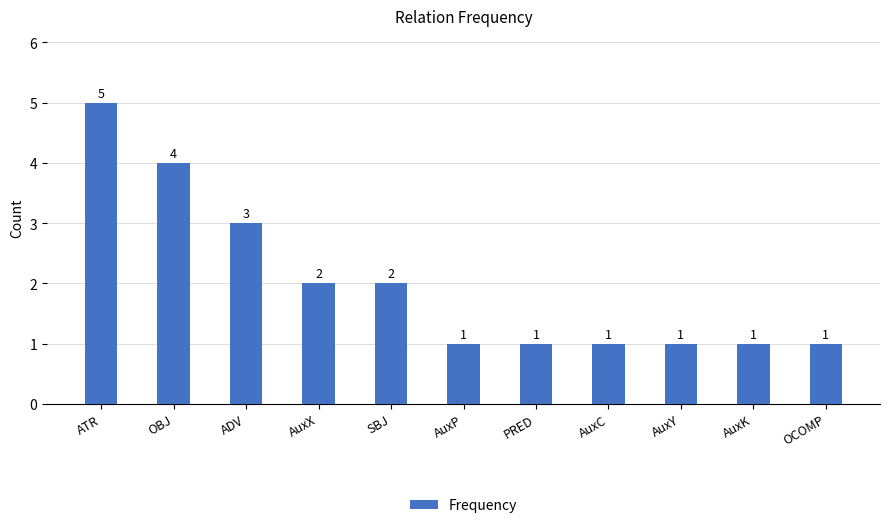

How many values are between 1 and 3?

9